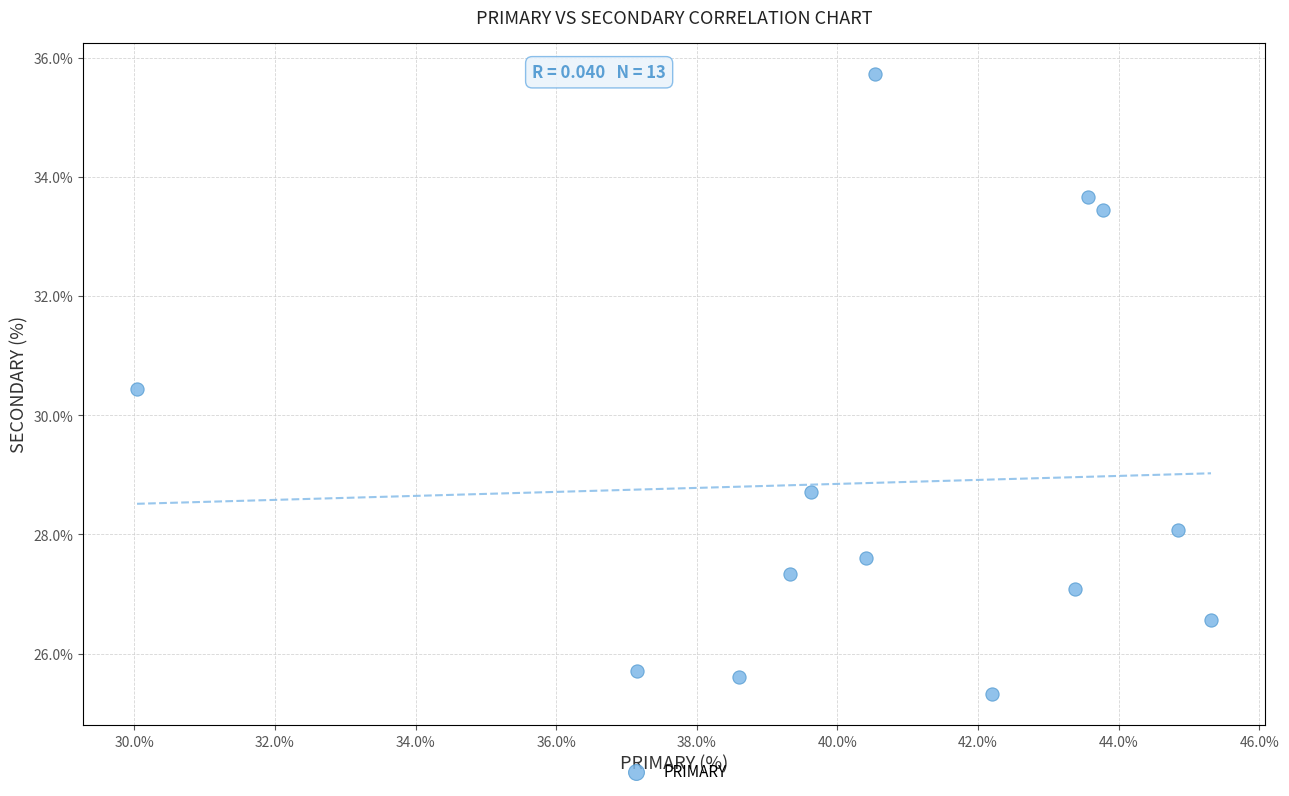

What Y value in the scatter plot is closest to 30?

30.4